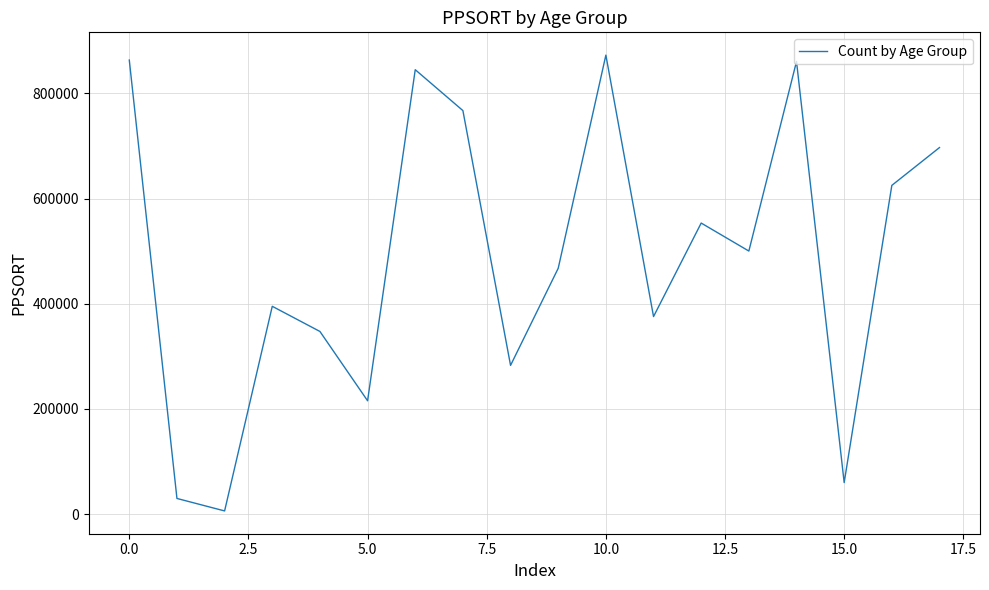

What is the difference between the maximum and minimum values?

866827